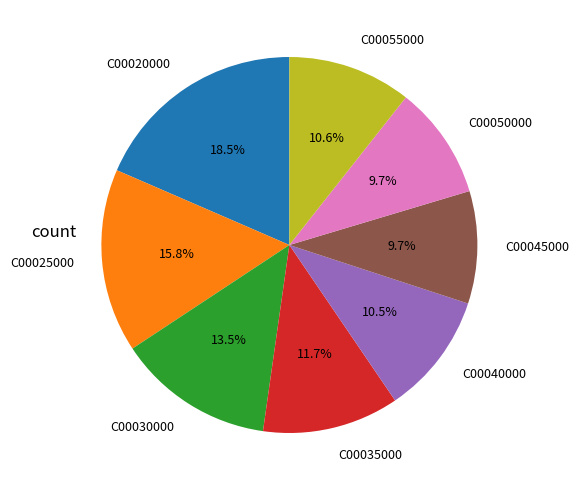

Is there any slice that represents more than half of the pie?

No